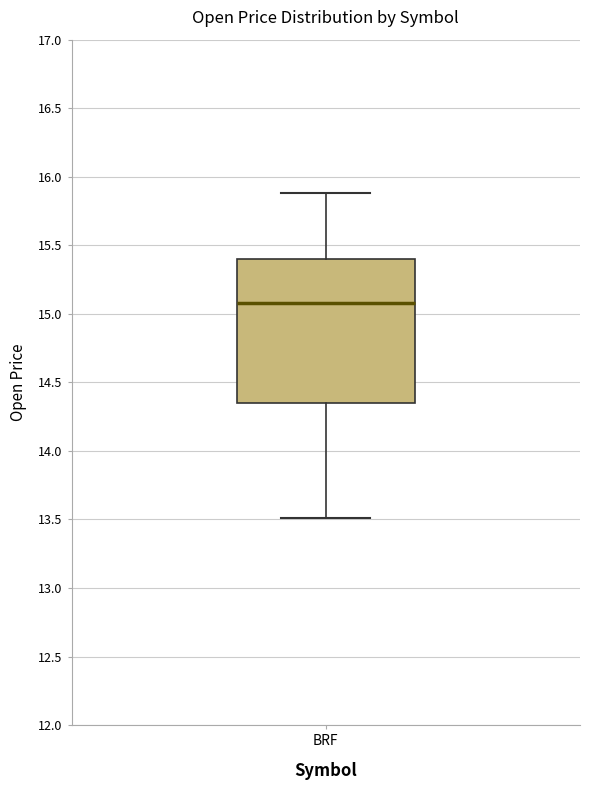

Transcribe this box plot: give where the median line is, the range the box spans, and where the two whiskers end, as read against the y-axis. The values are not printed on the chart, so give them approximately, as read against the axis.

median 15.10, box 14.35 to 15.40, whiskers 13.50 to 15.90